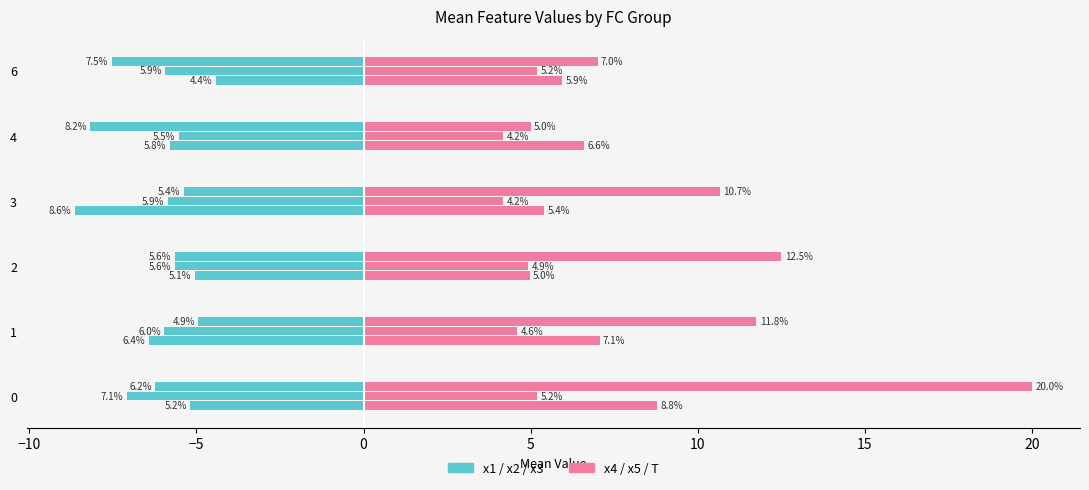

At 1, list the series in order from largest to smallest.

x4, x1